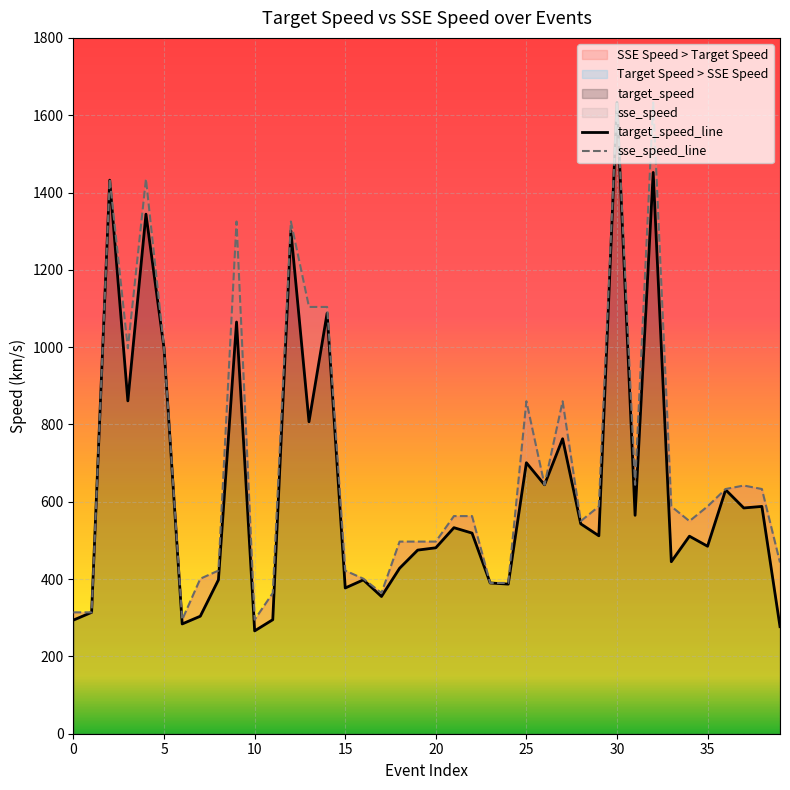

Which series has the largest total across all categories?

sse_speed